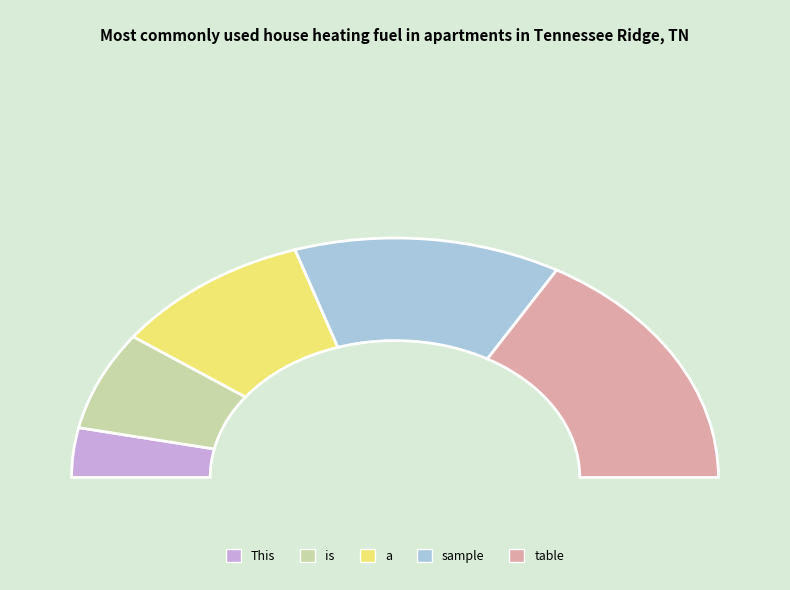

What is the largest slice in the pie chart?

table